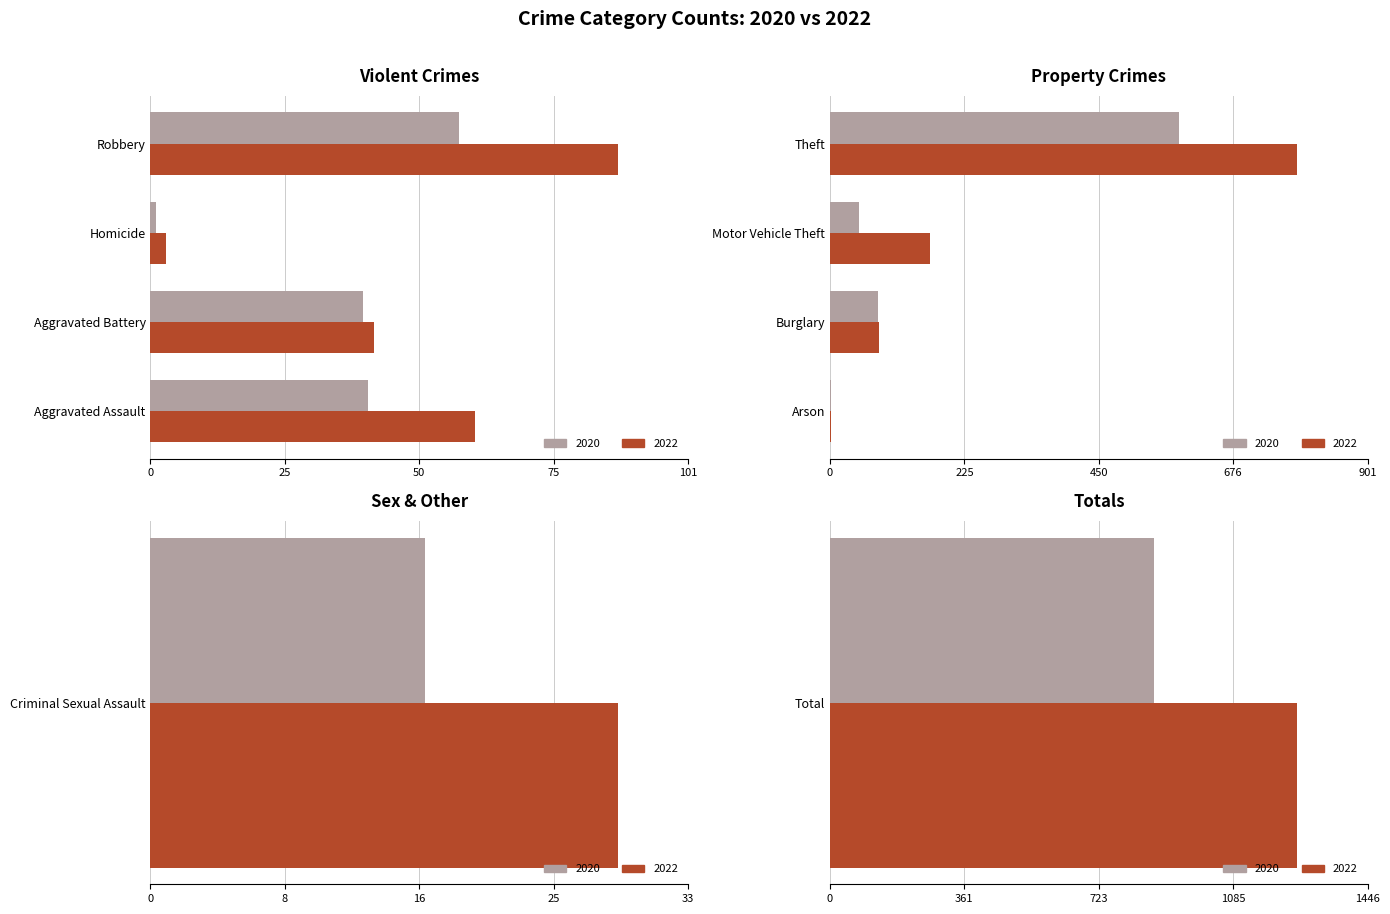

Reading left to right, transcribe all the data shown in this chart.

2020: Aggravated Assault=41	Aggravated Battery=40	Arson=2	Burglary=80	Criminal Sexual Assault=17	Homicide=1	Motor Vehicle Theft=48	Robbery=58	Theft=586	Total=873
2022: Aggravated Assault=61	Aggravated Battery=42	Arson=2	Burglary=82	Criminal Sexual Assault=29	Homicide=3	Motor Vehicle Theft=167	Robbery=88	Theft=784	Total=1258